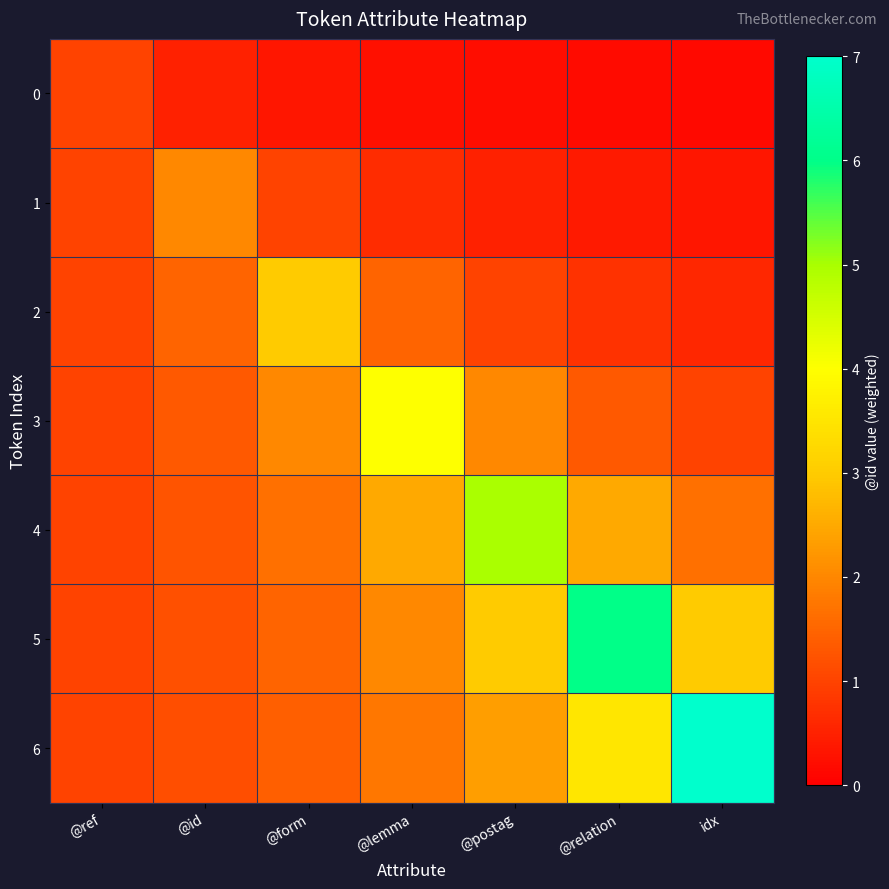

Reading left to right, list all the values displayed in this chart.

0: @ref=1.0	@id=0.5	@form=0.3	@lemma=0.2	@postag=0.2	@relation=0.2	idx=0.1
1: @ref=1.0	@id=2.0	@form=1.0	@lemma=0.7	@postag=0.5	@relation=0.4	idx=0.3
2: @ref=1.0	@id=1.5	@form=3.0	@lemma=1.5	@postag=1.0	@relation=0.8	idx=0.6
3: @ref=1.0	@id=1.3	@form=2.0	@lemma=4.0	@postag=2.0	@relation=1.3	idx=1.0
4: @ref=1.0	@id=1.2	@form=1.7	@lemma=2.5	@postag=5.0	@relation=2.5	idx=1.7
5: @ref=1.0	@id=1.2	@form=1.5	@lemma=2.0	@postag=3.0	@relation=6.0	idx=3.0
6: @ref=1.0	@id=1.2	@form=1.4	@lemma=1.8	@postag=2.3	@relation=3.5	idx=7.0